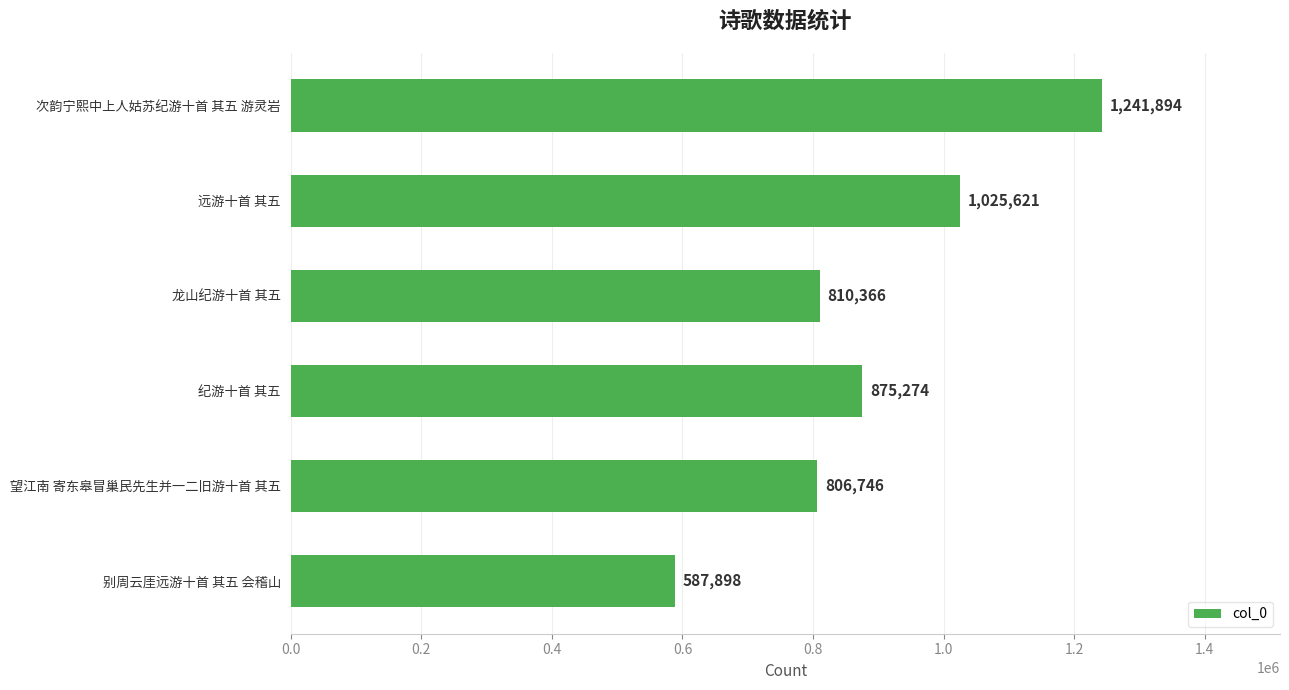

Rank the categories by value from highest to lowest.

次韵宁熙中上人姑苏纪游十首 其五 游灵岩, 远游十首 其五, 纪游十首 其五, 龙山纪游十首 其五, 望江南 寄东皋冒巢民先生并一二旧游十首 其五, 别周云厓远游十首 其五 会稽山